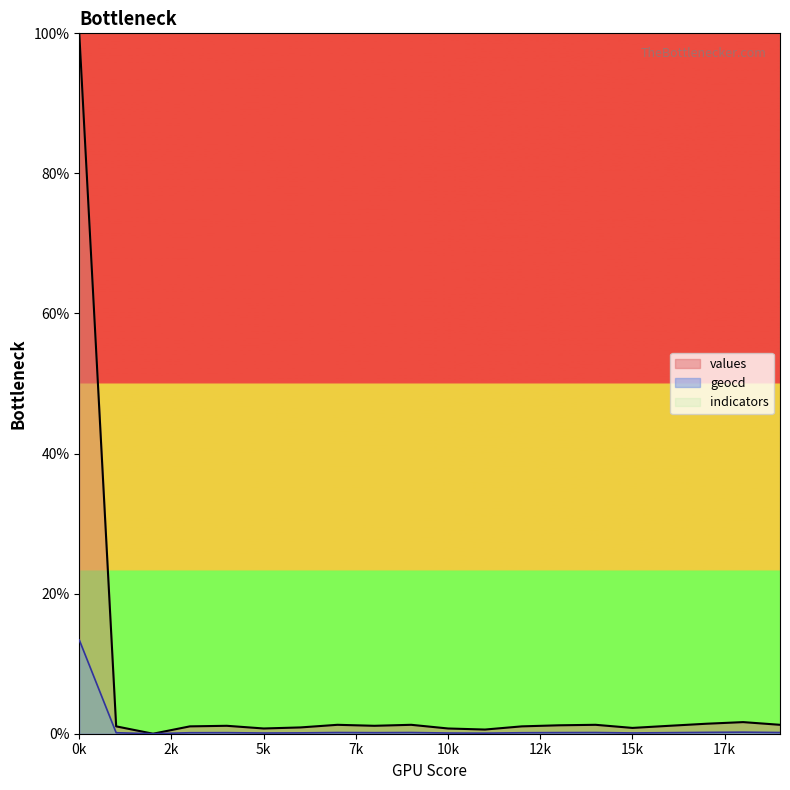

How many data points does each series have?

20